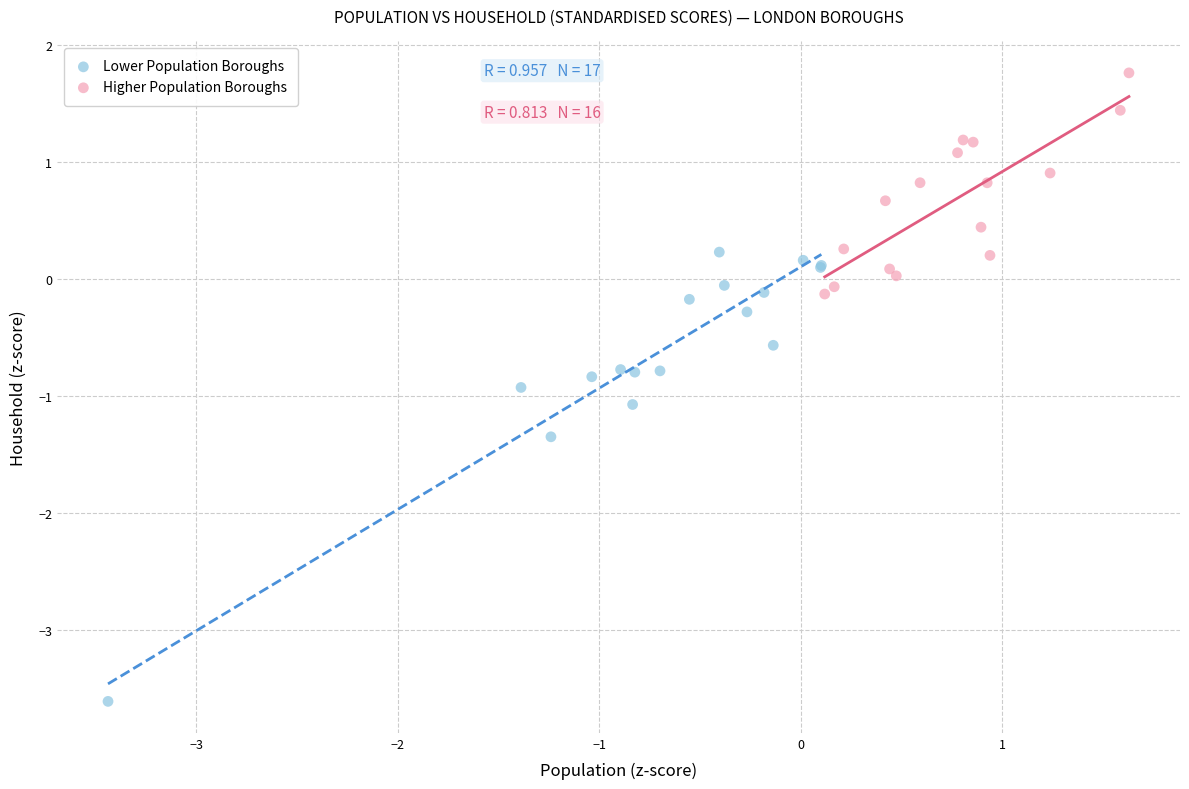

Which series contains the highest Y value?

Higher Population Boroughs